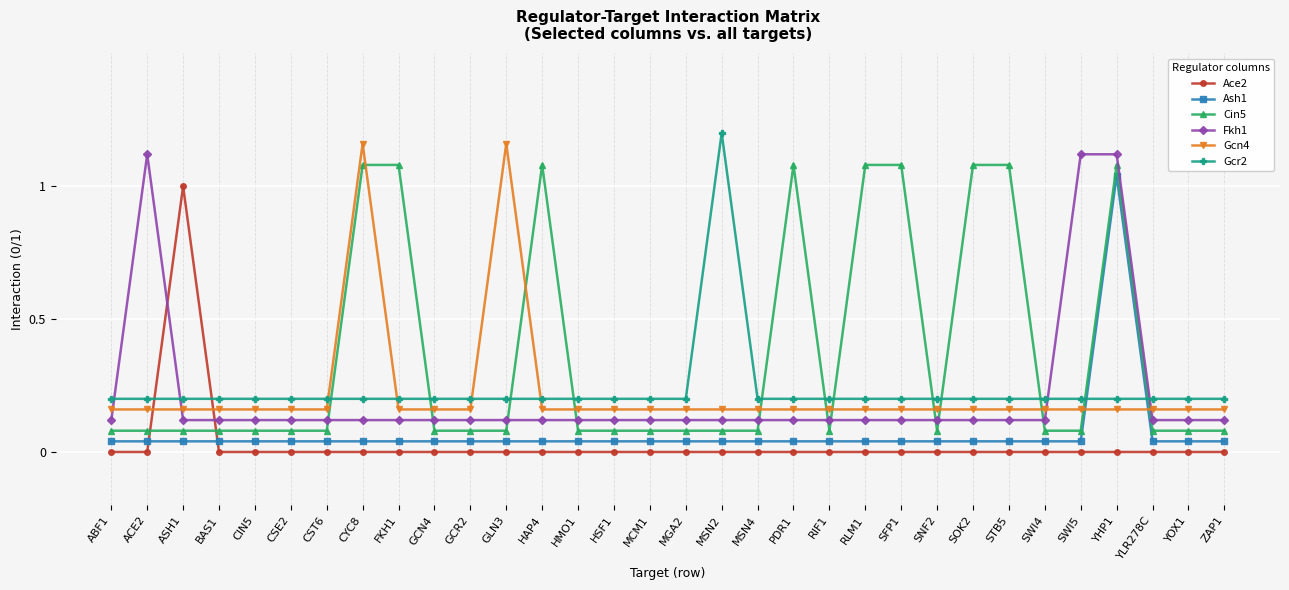

At which category does Fkh1 reach its first local peak?

ACE2